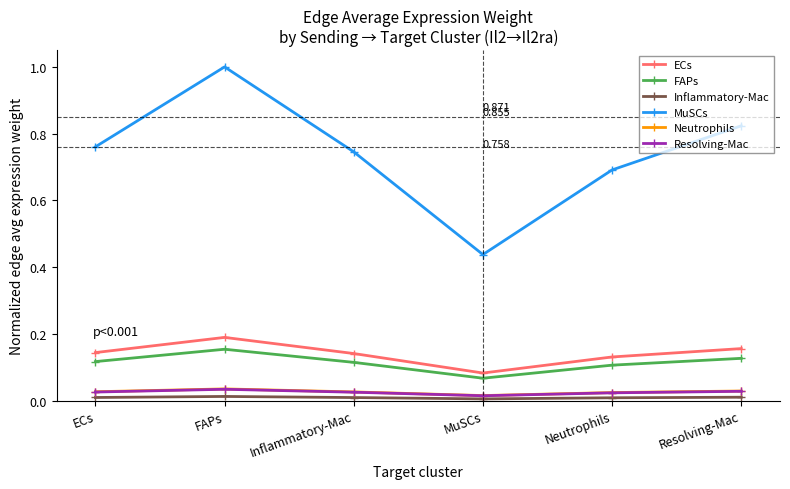

What are all the series names shown in the legend?

ECs, FAPs, Inflammatory-Mac, MuSCs, Neutrophils, Resolving-Mac